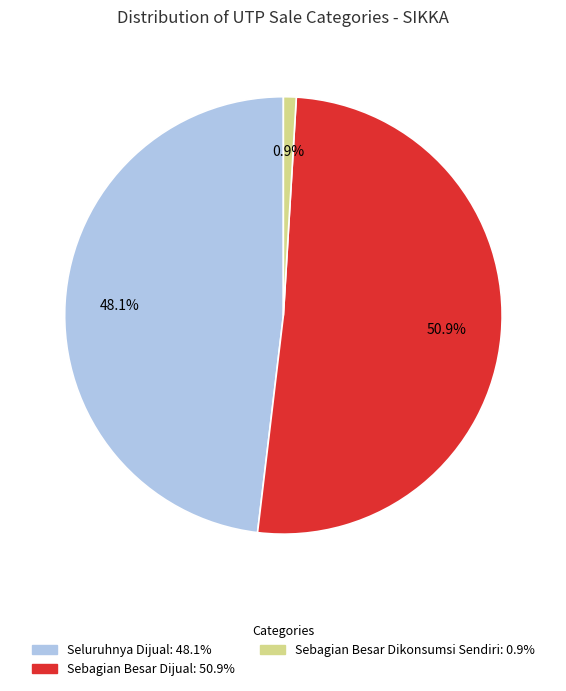

Is there any slice that represents more than half of the pie?

Yes